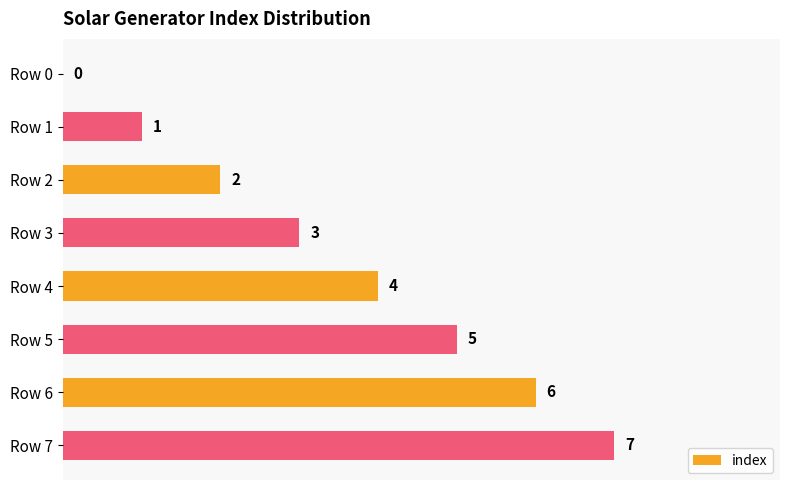

How many positive values are there?

7